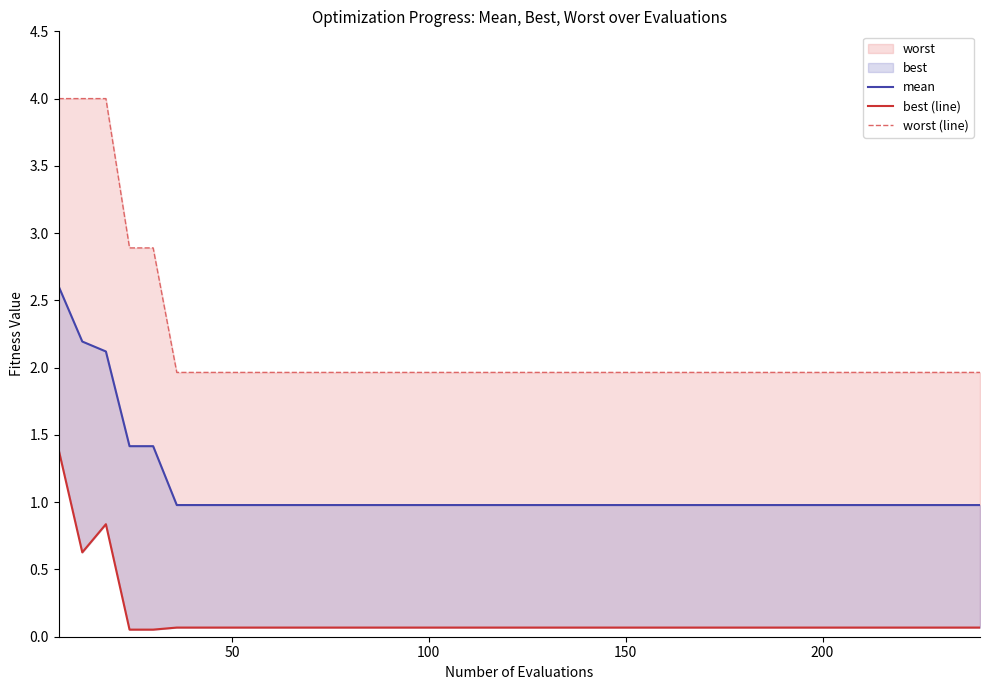

True or false: mean and worst (line) cross at least once.

False